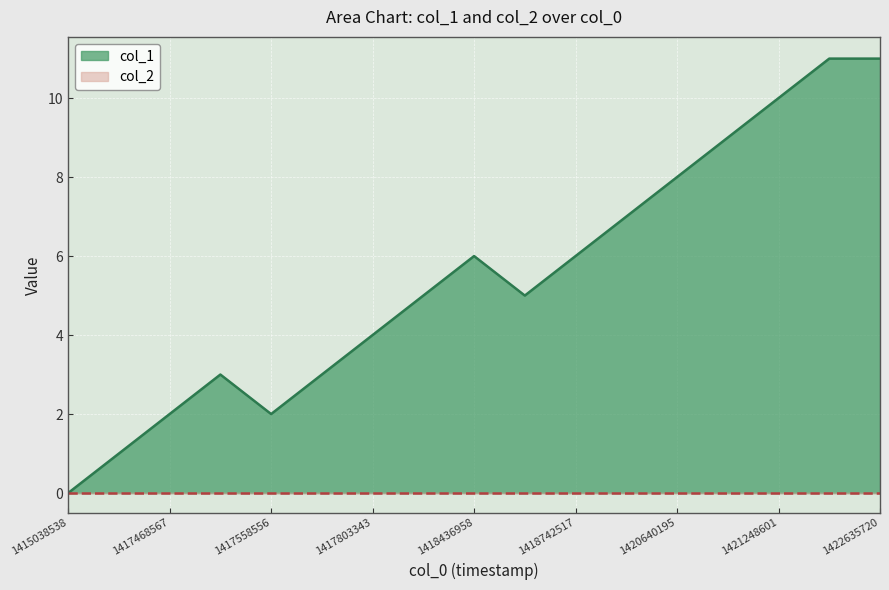

What is the ratio of the value at 1421248601 to the value at 1417558556?

5.0